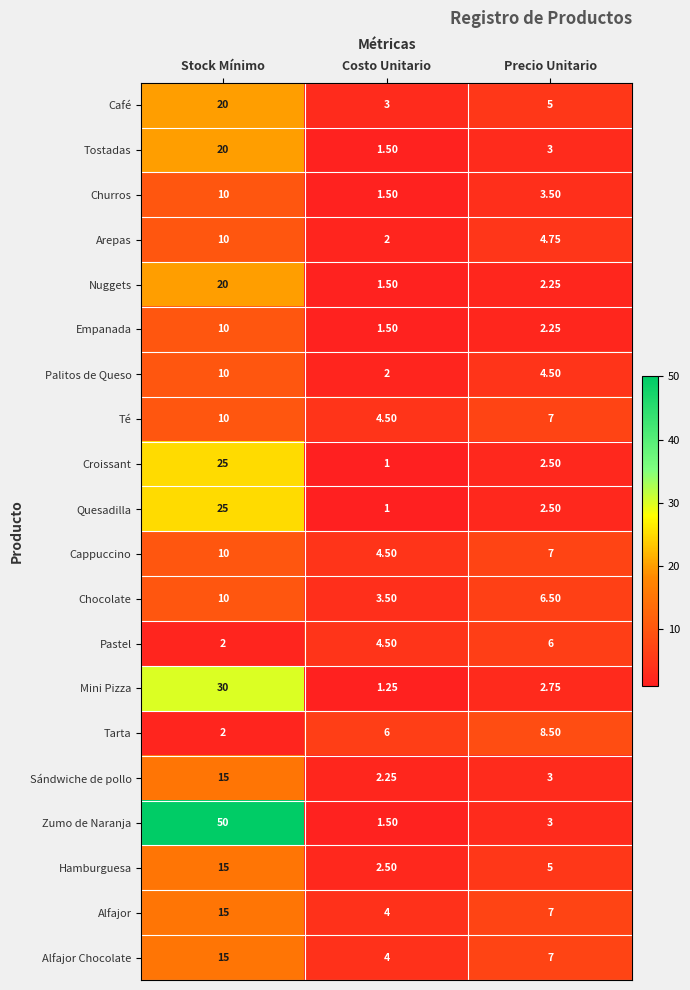

Which series has the largest range (max minus min)?

Zumo de Naranja